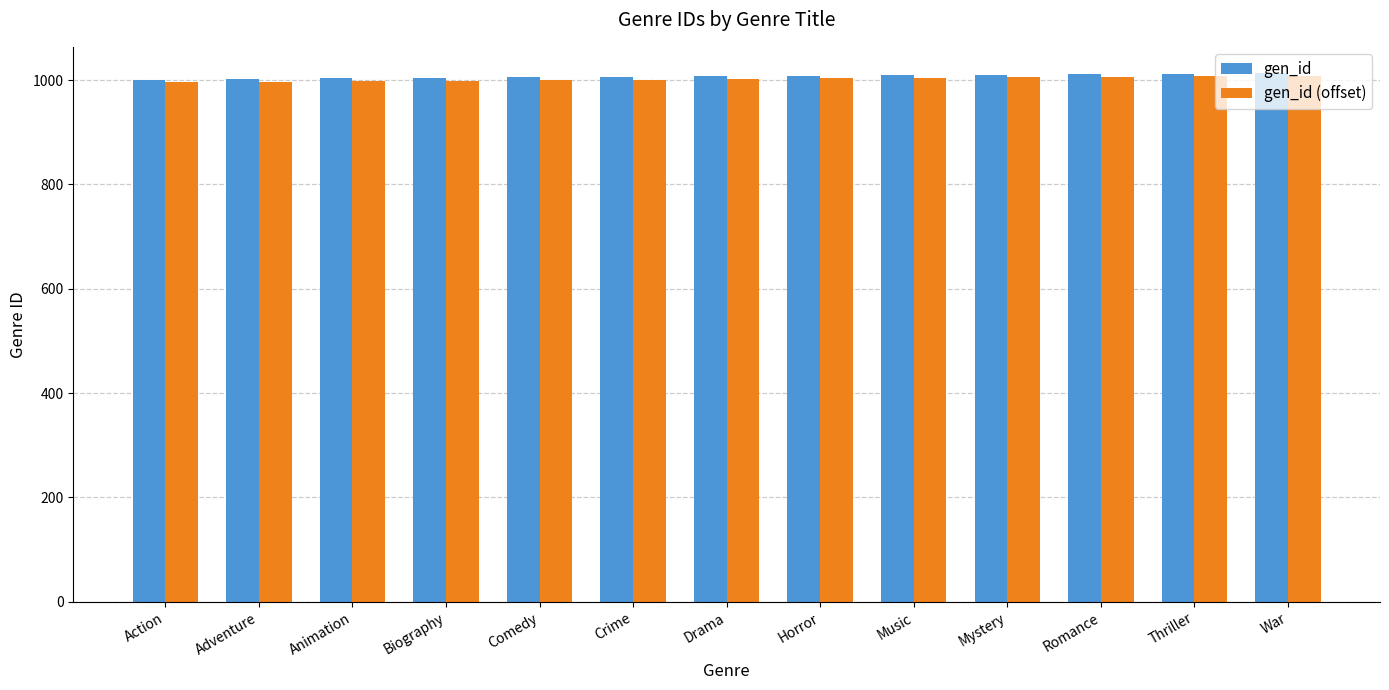

What is the total value across all series at Adventure?

1999